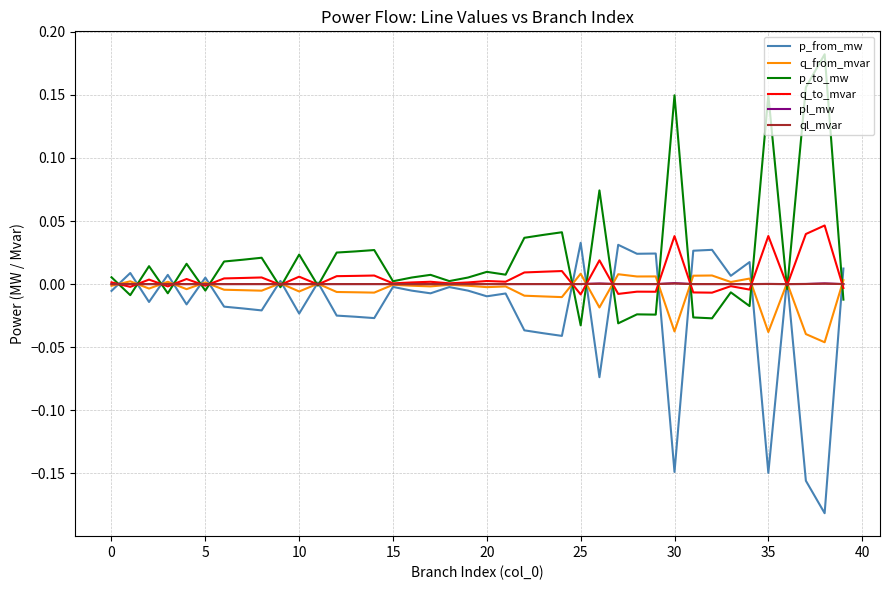

What are all the series names shown in the legend?

p_from_mw, q_from_mvar, p_to_mw, q_to_mvar, pl_mw, ql_mvar